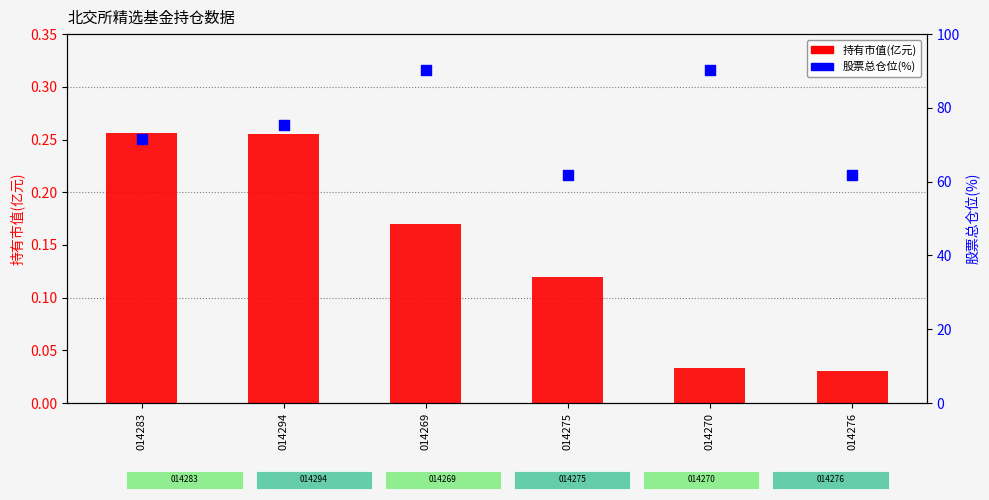

What are all the series names shown in the legend?

持有市值(亿元), 股票总仓位